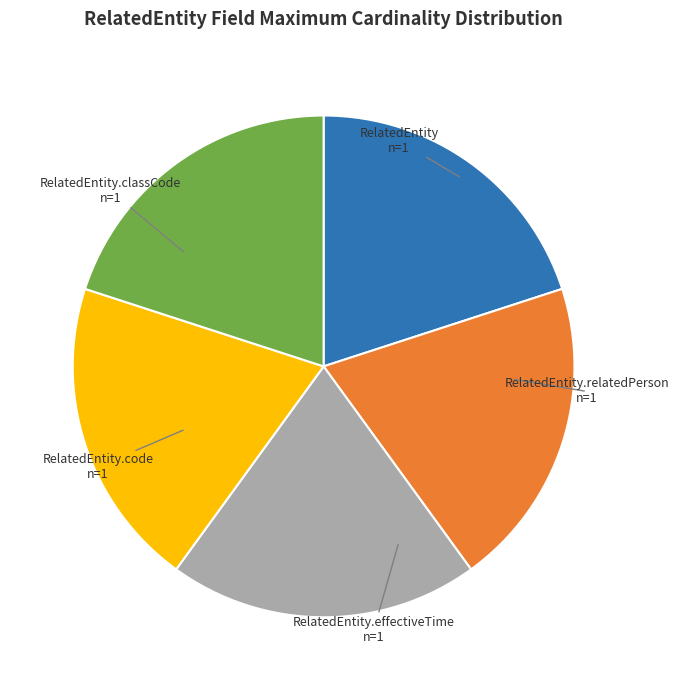

True or false: RelatedEntity.effectiveTime accounts for 28% of the total.

False